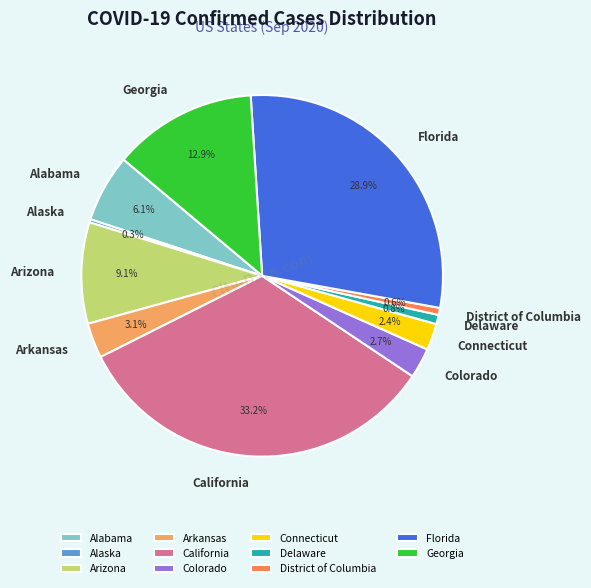

Approximately how many times larger is the value at California compared to Colorado?

12.3